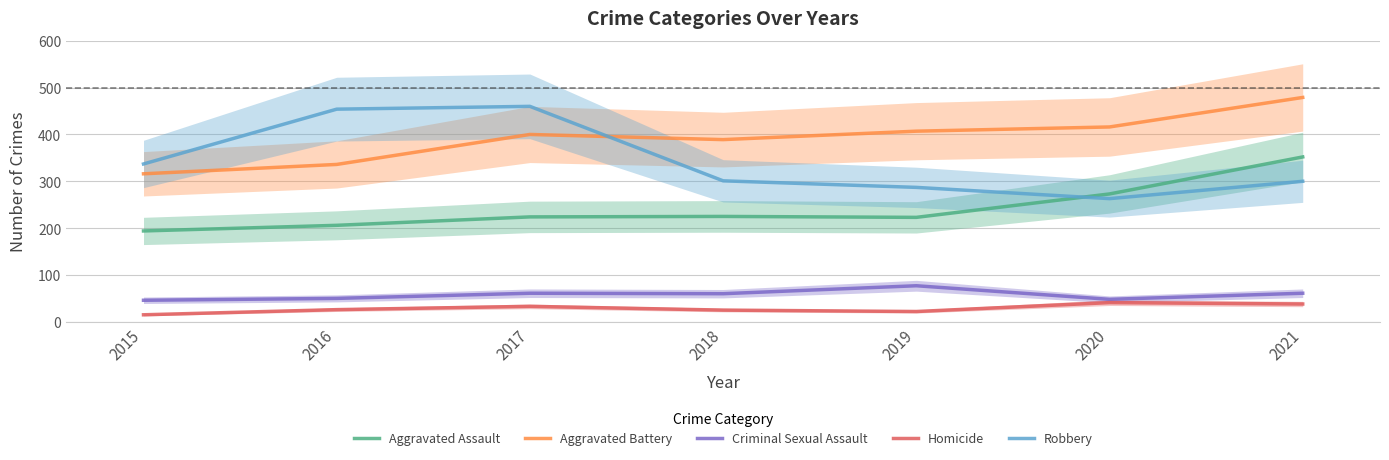

True or false: Criminal Sexual Assault and Robbery intersect in this chart.

False